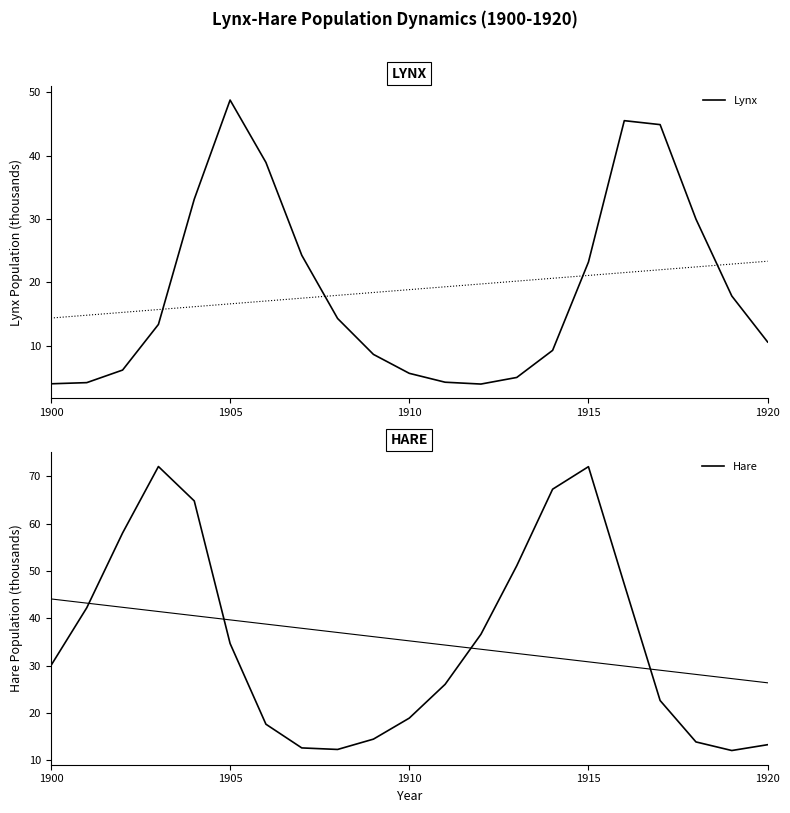

Which series ends up on top after the final intersection of Lynx and Hare?

Hare